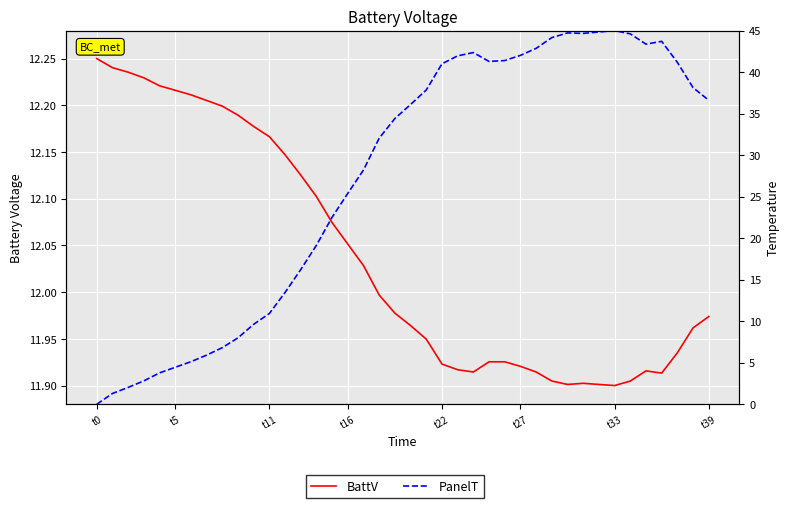

At how many categories does at least one series exceed 43?

8